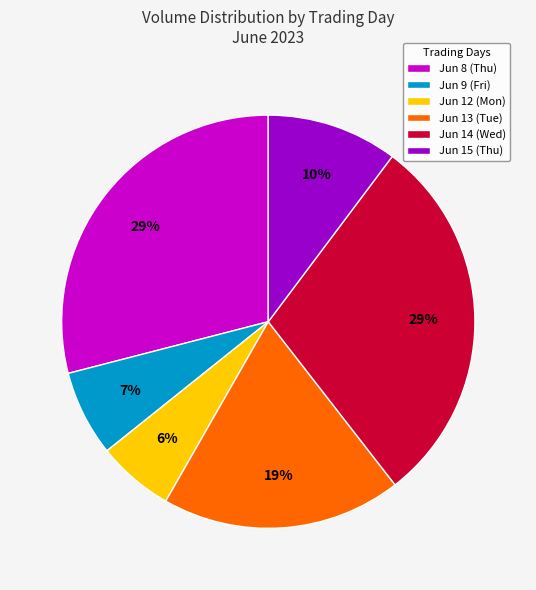

True or false: Jun 8 (Thu) accounts for 29% of the total.

True